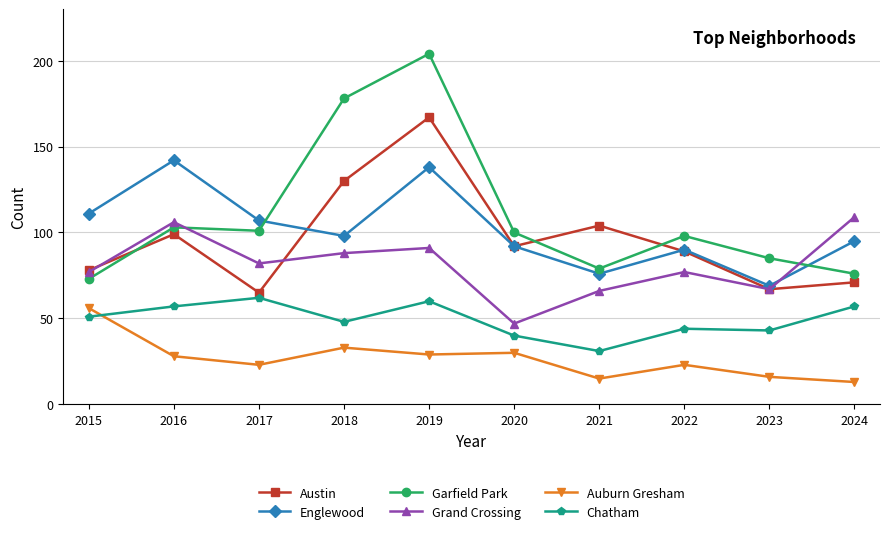

The value of Grand Crossing at 2022 is 77. True or false?

True